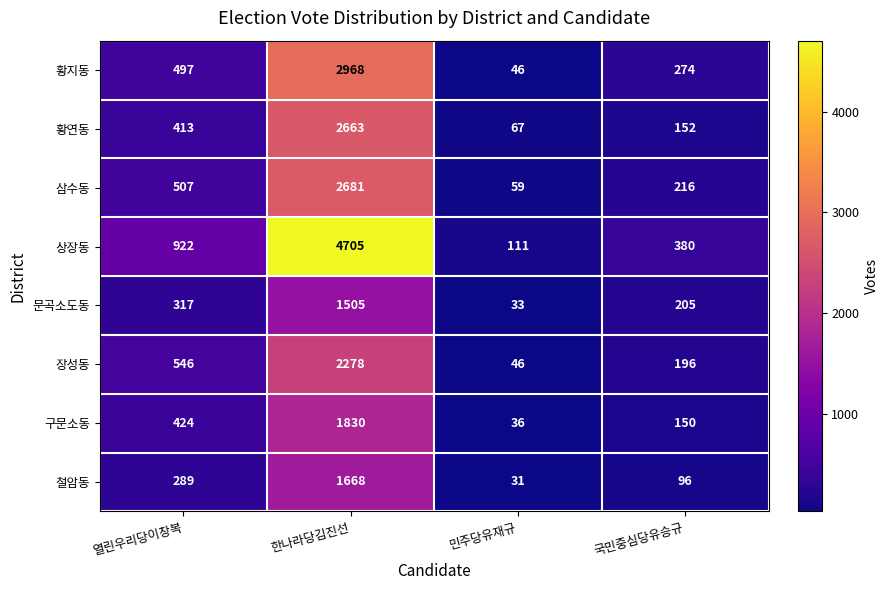

At how many categories does at least one series exceed 2344?

1